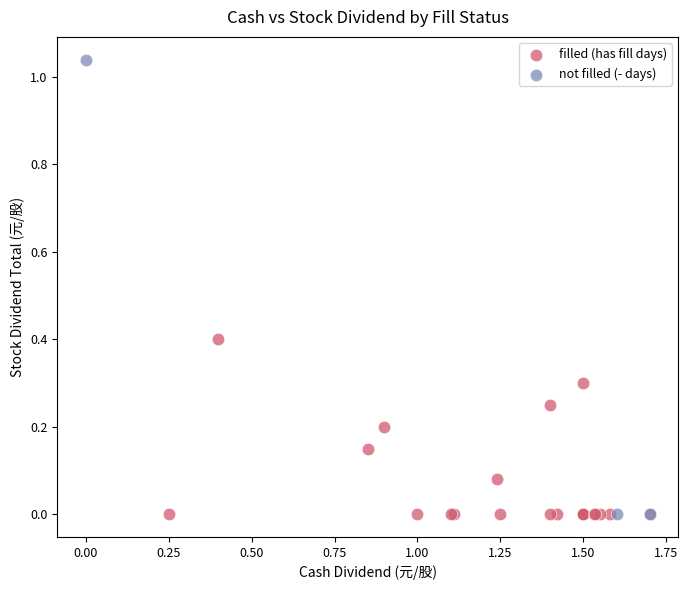

Which series has the largest Y range (max minus min)?

not filled (- days)